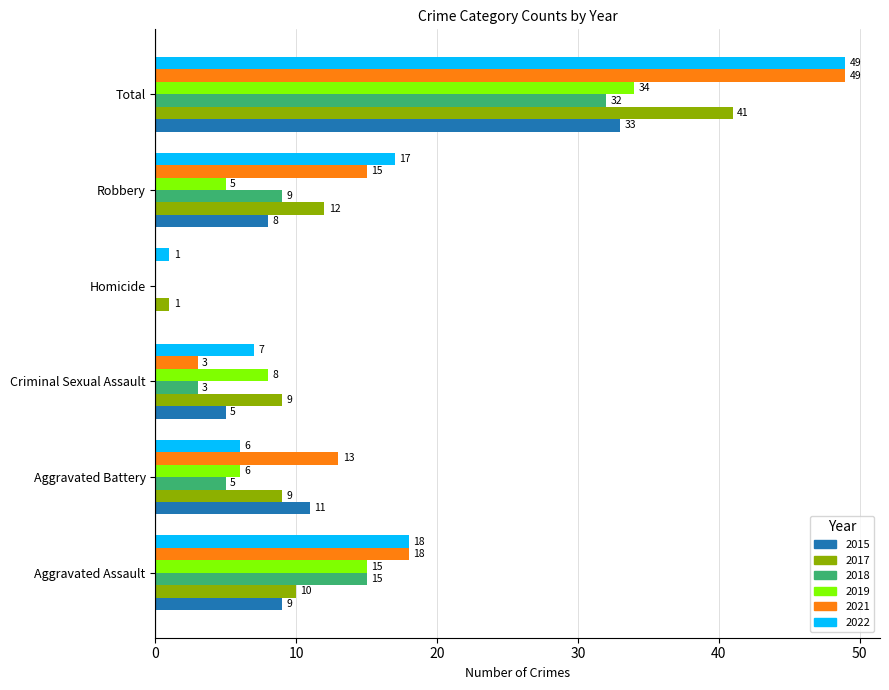

What value does the 2021 series have at Total, to the nearest 5?

50